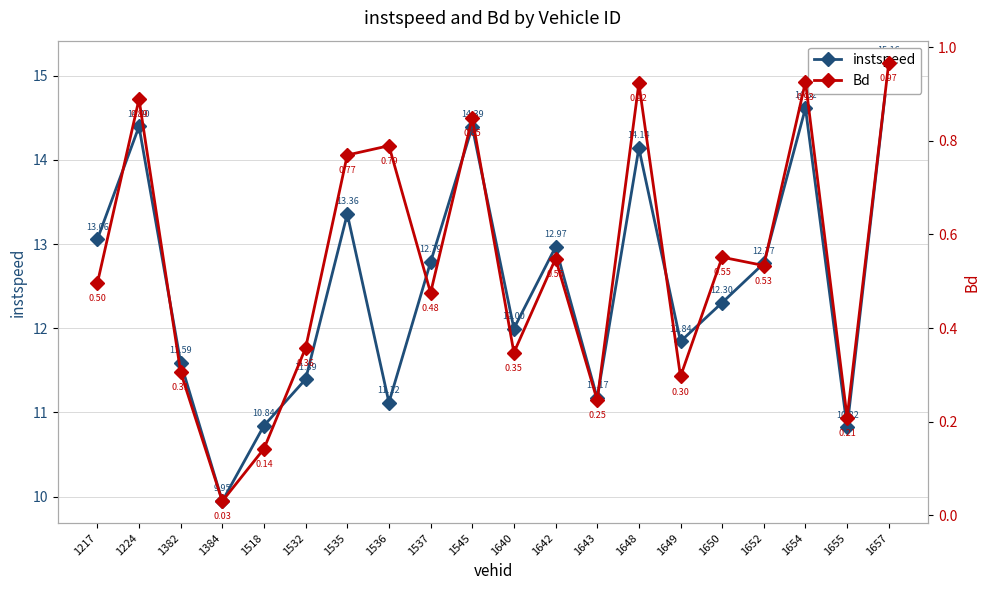

Which has a higher value, 1654 or 1650?

1654